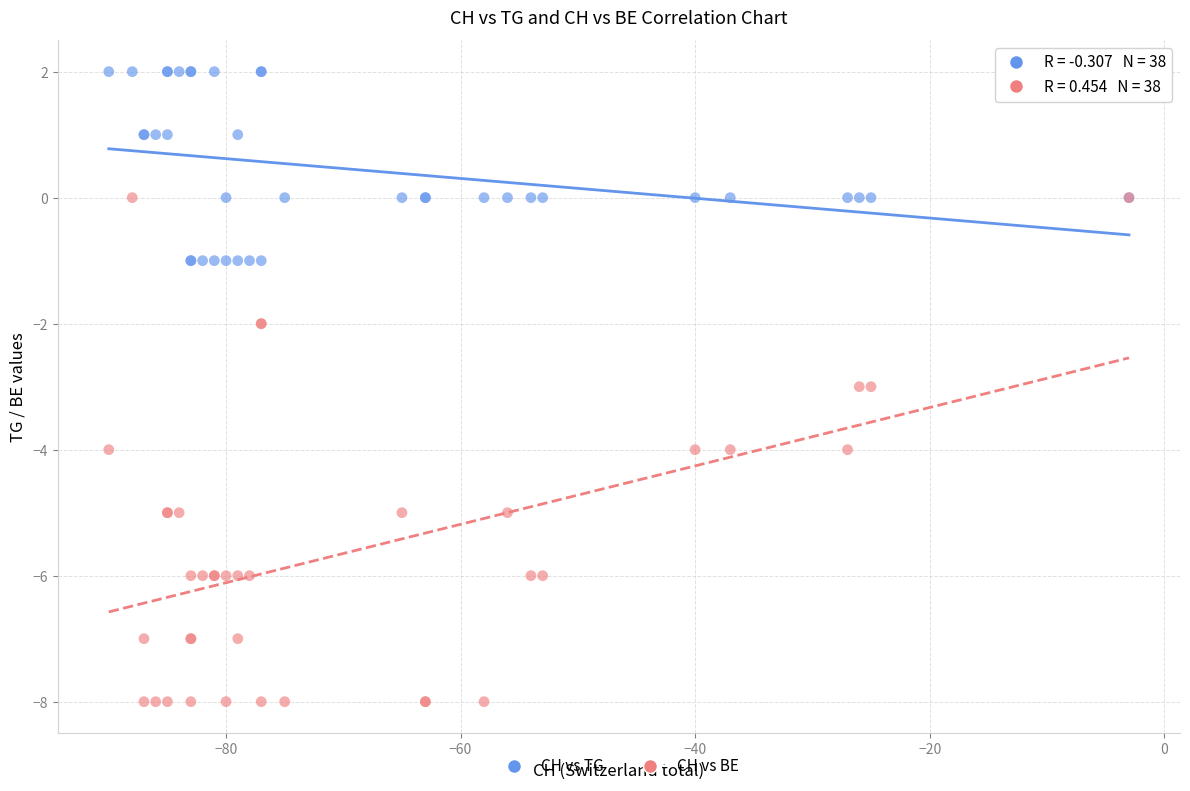

Which series contains the highest Y value?

CH vs TG